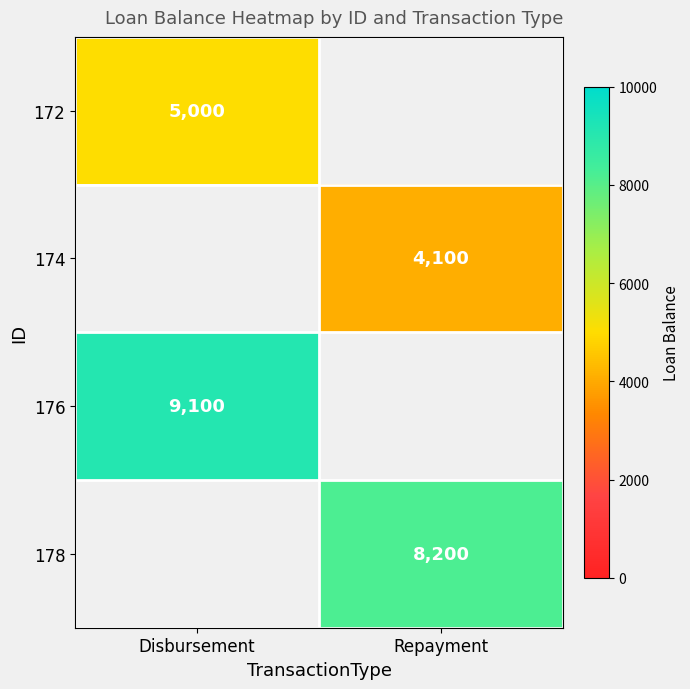

Between Repayment and Disbursement, which is larger?

Disbursement